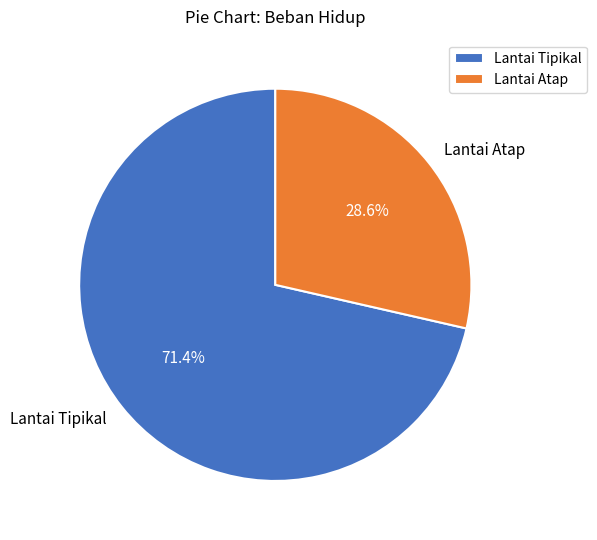

What is the total percentage of Lantai Tipikal and Lantai Atap?

100.0%